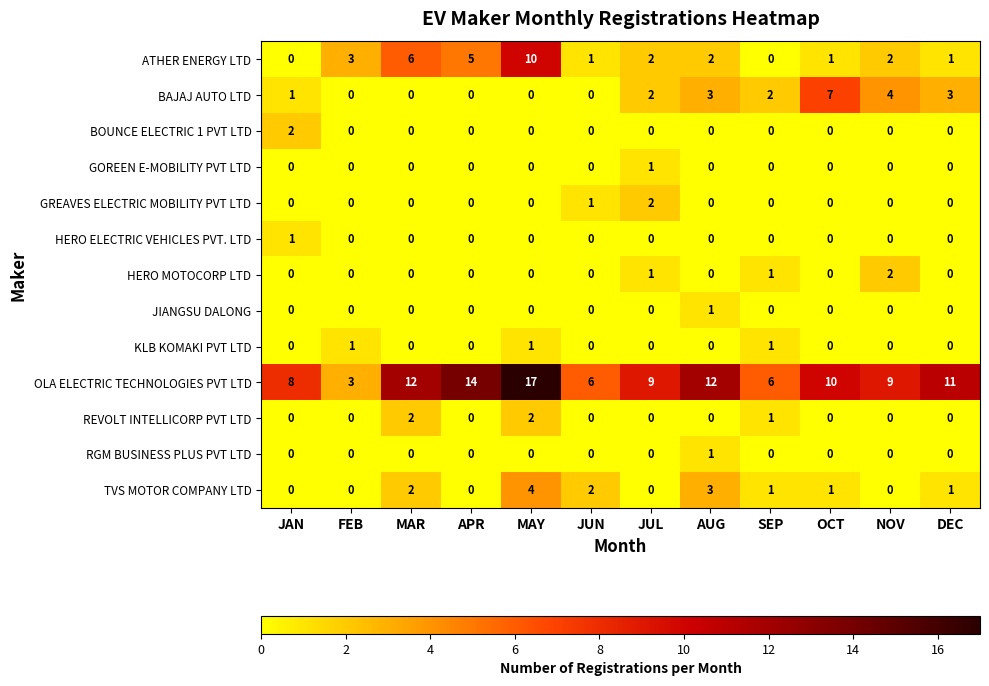

At which category does the chart reach its peak across all series?

MAY